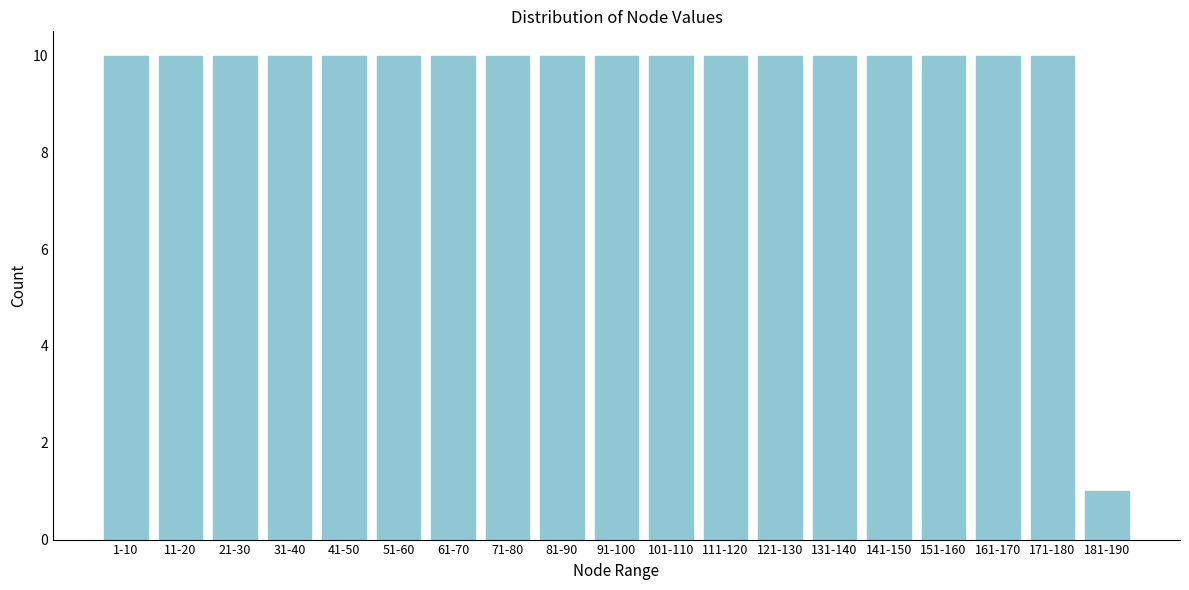

Reading left to right, what are all the values shown in this chart?

10	10	10	10	10	10	10	10	10	10	10	10	10	10	10	10	10	10	1